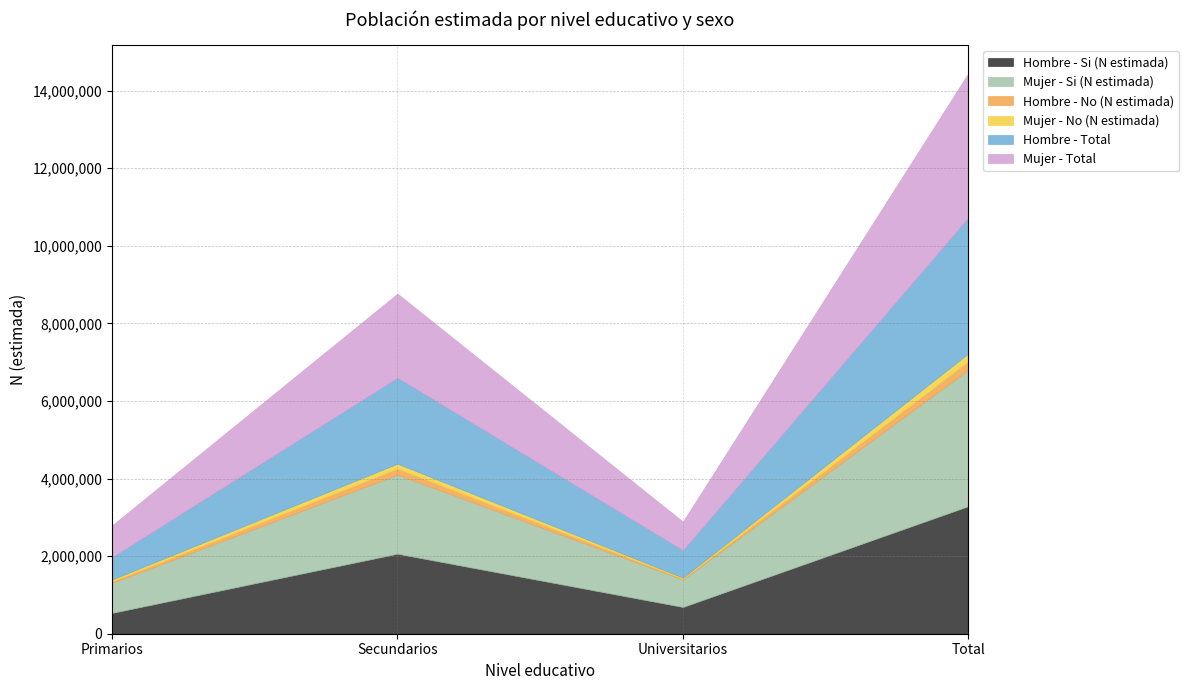

What is the label of the 1st point from the left?

Primarios